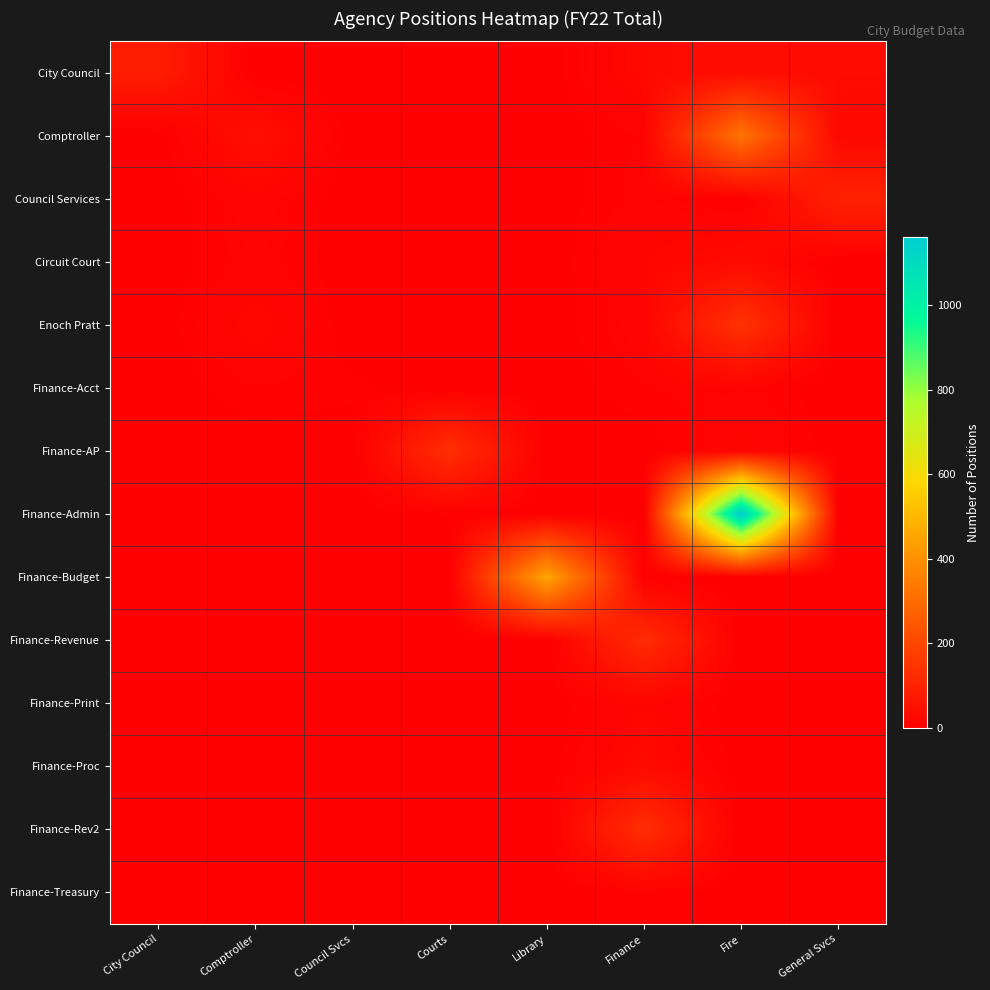

Which series has the largest range (max minus min)?

Finance-Admin